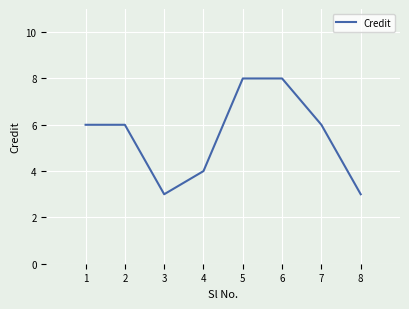

What is the approximate value at 2?

6